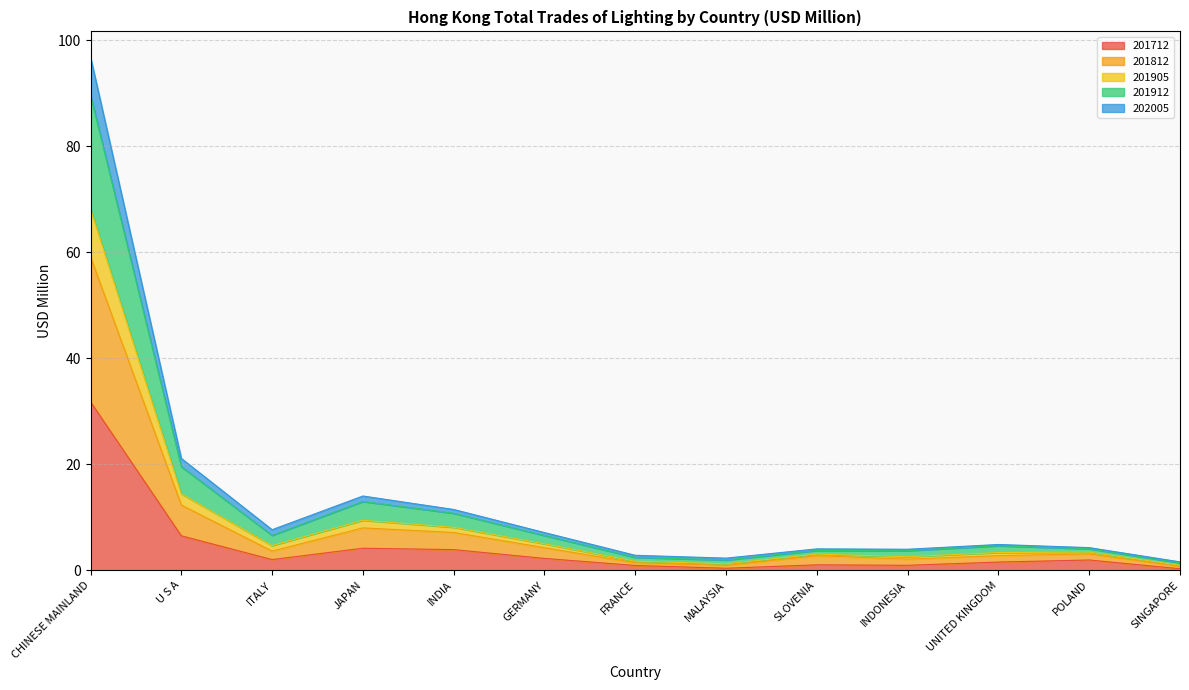

What is the sum of the 201712 values at INDIA and INDONESIA?

4.8